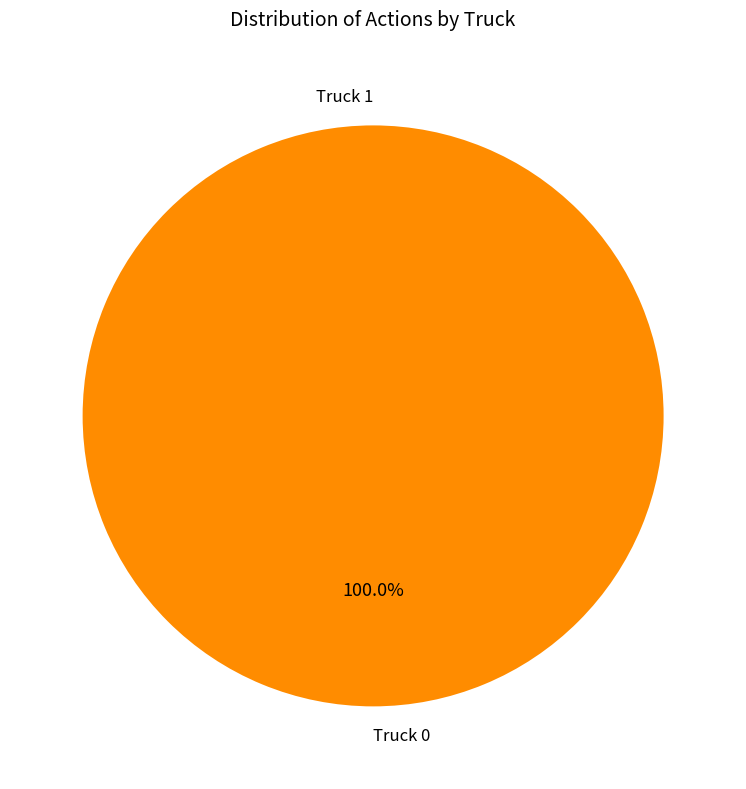

Rank the categories by value from lowest to highest.

Truck 1, Truck 0